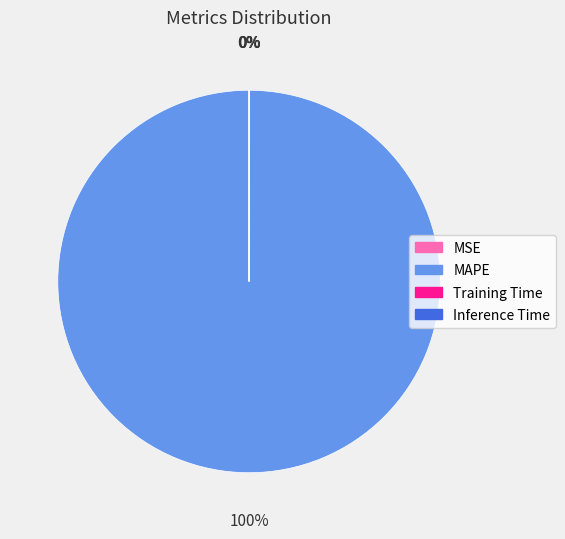

What is the largest slice in the pie chart?

MAPE